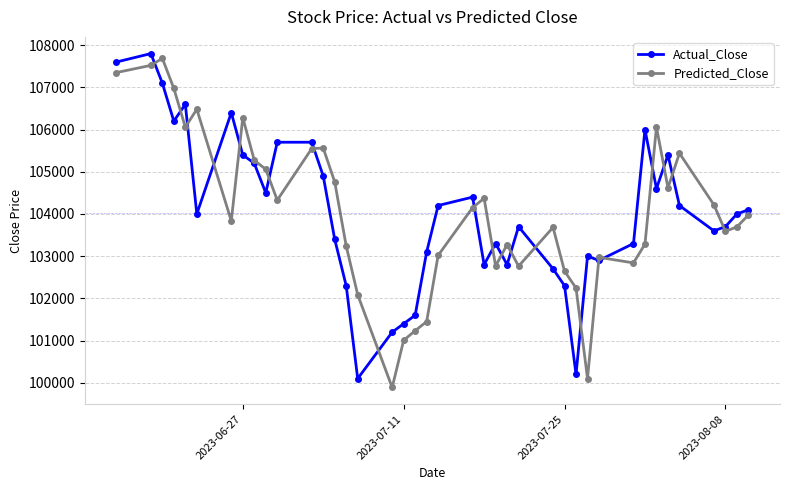

How many data points in Actual_Close are less than 104000?

19